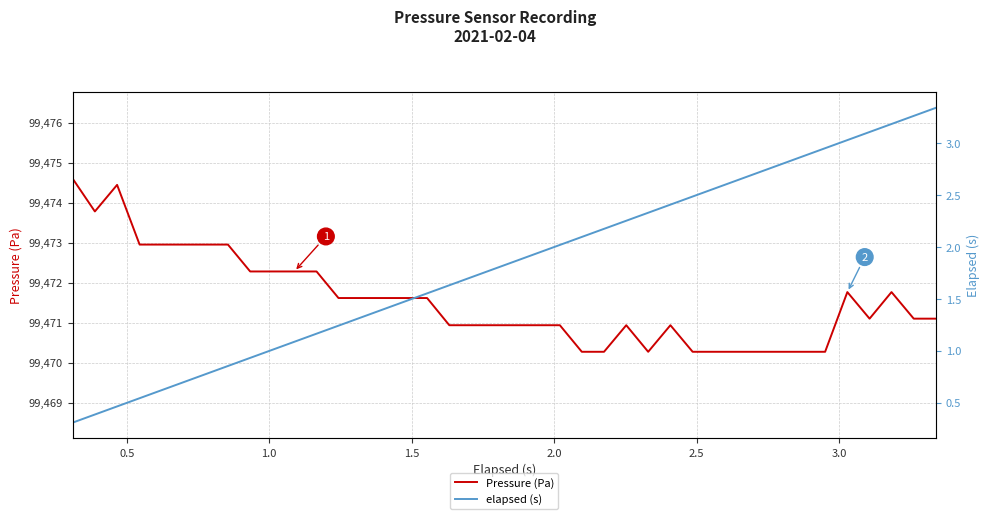

Which series has the largest range (max minus min)?

Pressure (Pa)